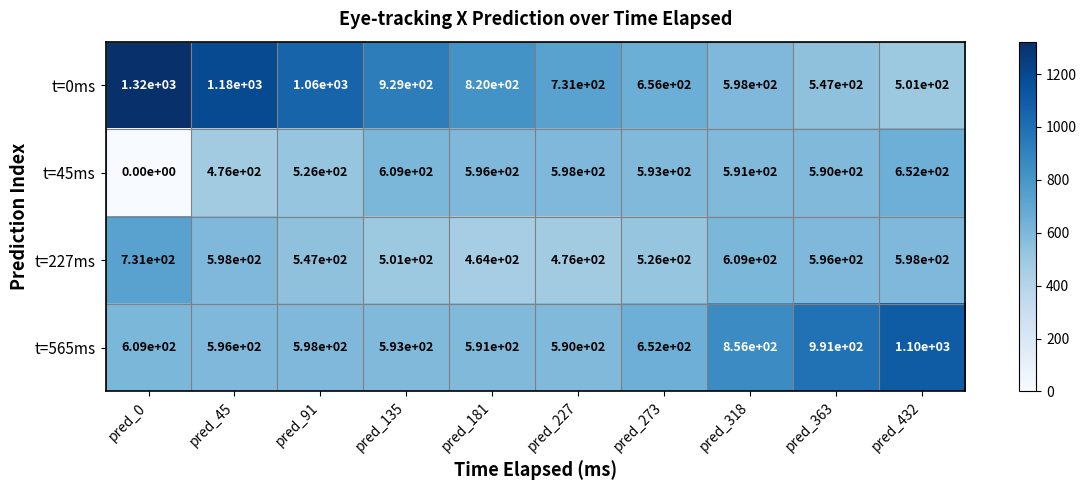

What is the difference between the t=227ms values at pred_227 and pred_273?

50